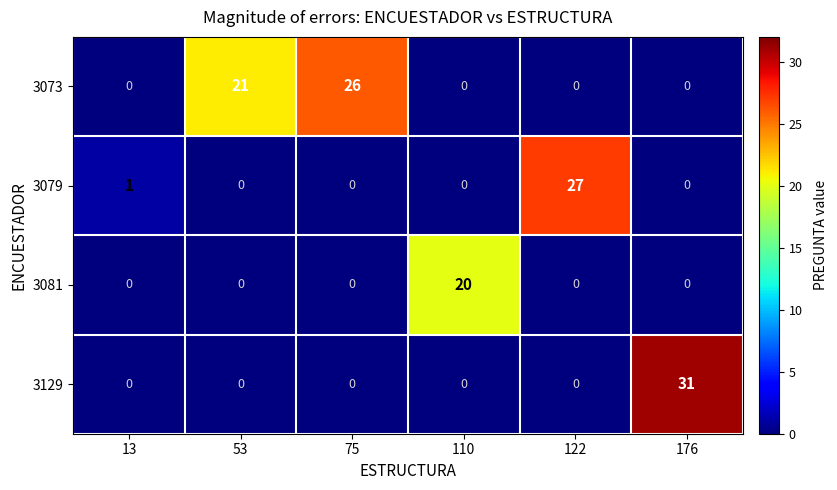

At how many categories does at least one series exceed 29?

1